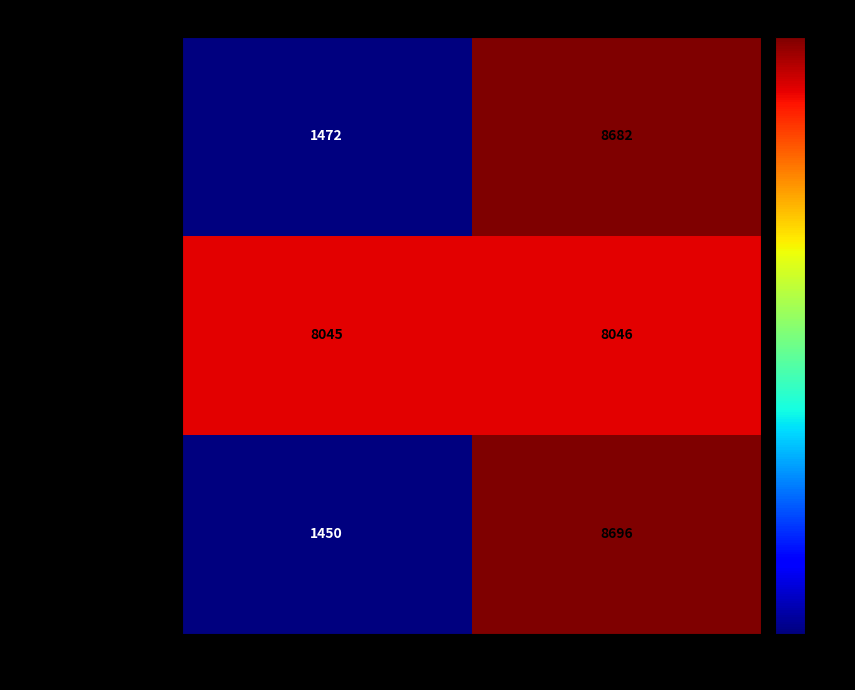

What is the total value across all series at InvLocCode_2?

25424